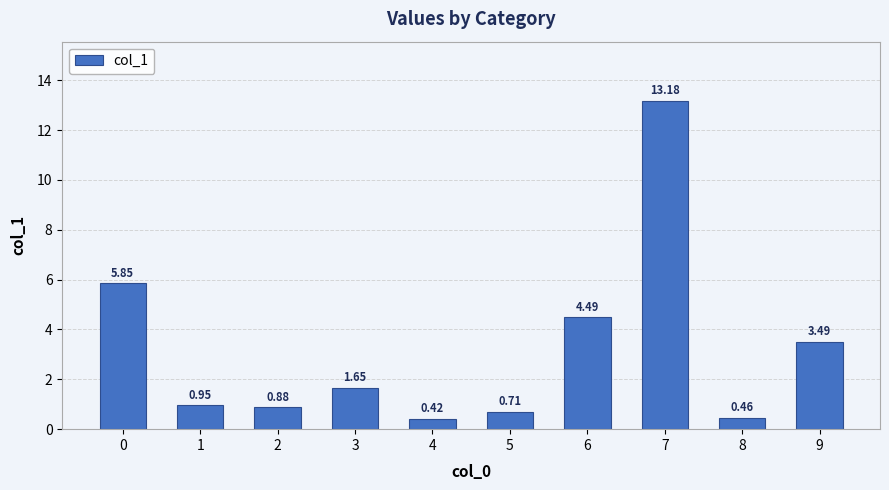

Is it true that the value at 7 is 13.2?

True